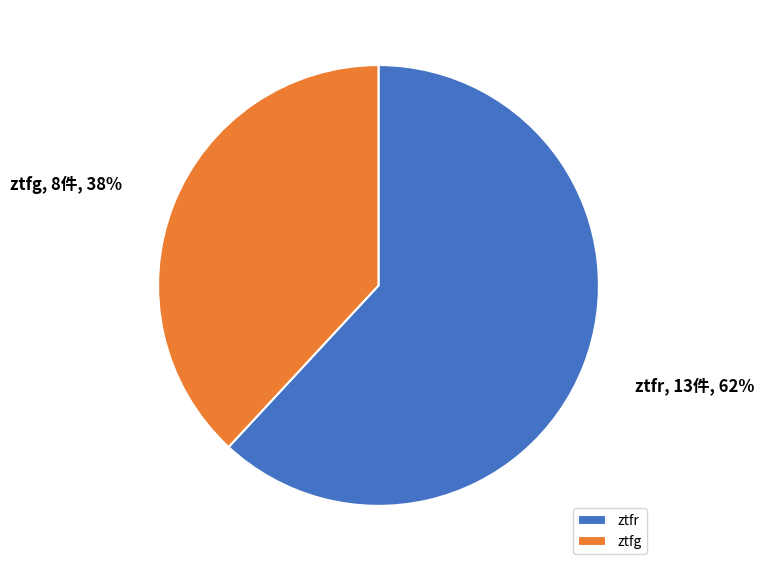

Is the sum of ztfr and ztfg greater than half?

Yes